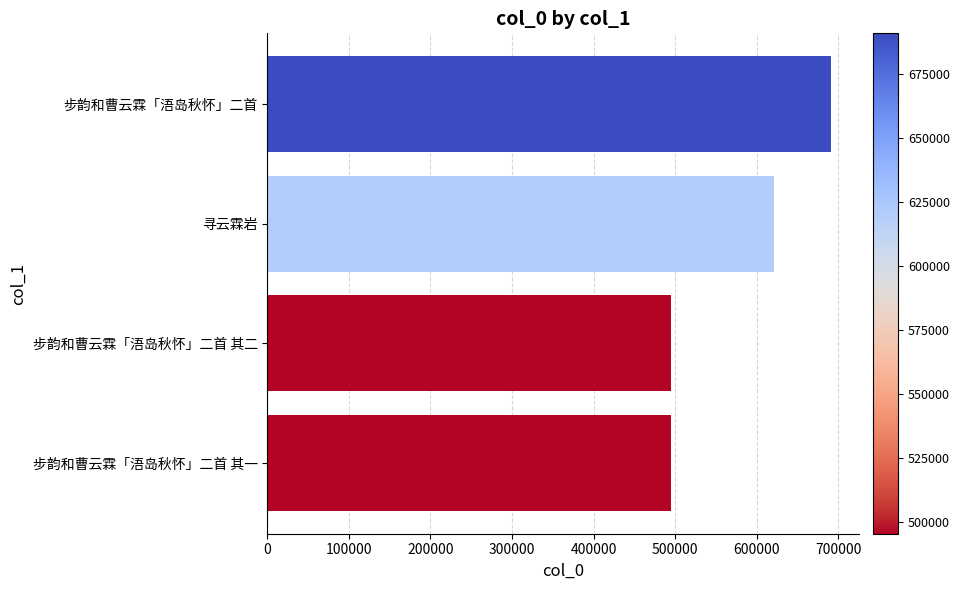

Read the value at 寻云霖岩.

620816